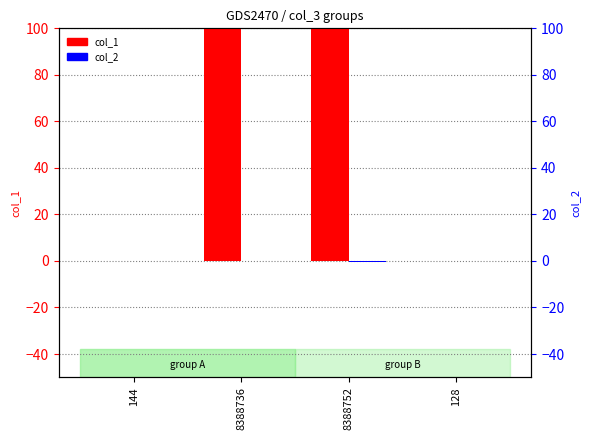

At which label does col_1 (col_1 values) reach its minimum?

144